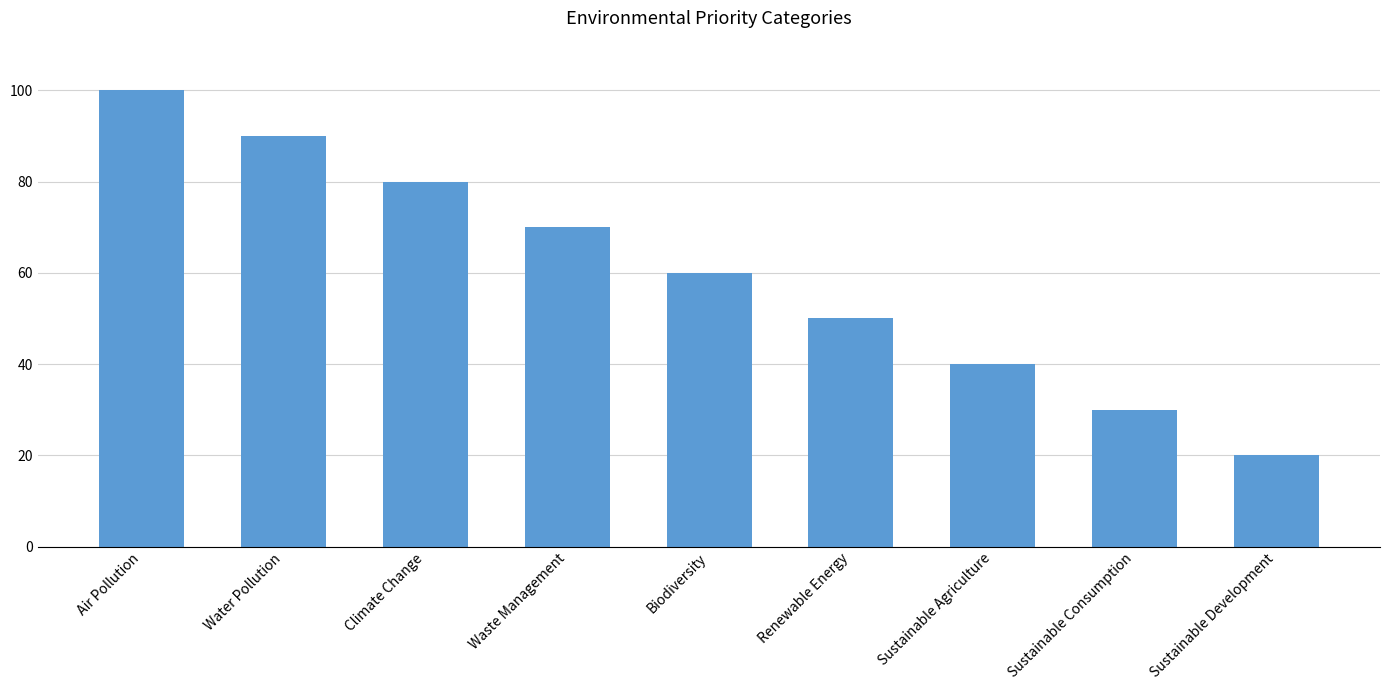

What is the sum of the values at Sustainable Agriculture and Biodiversity?

100